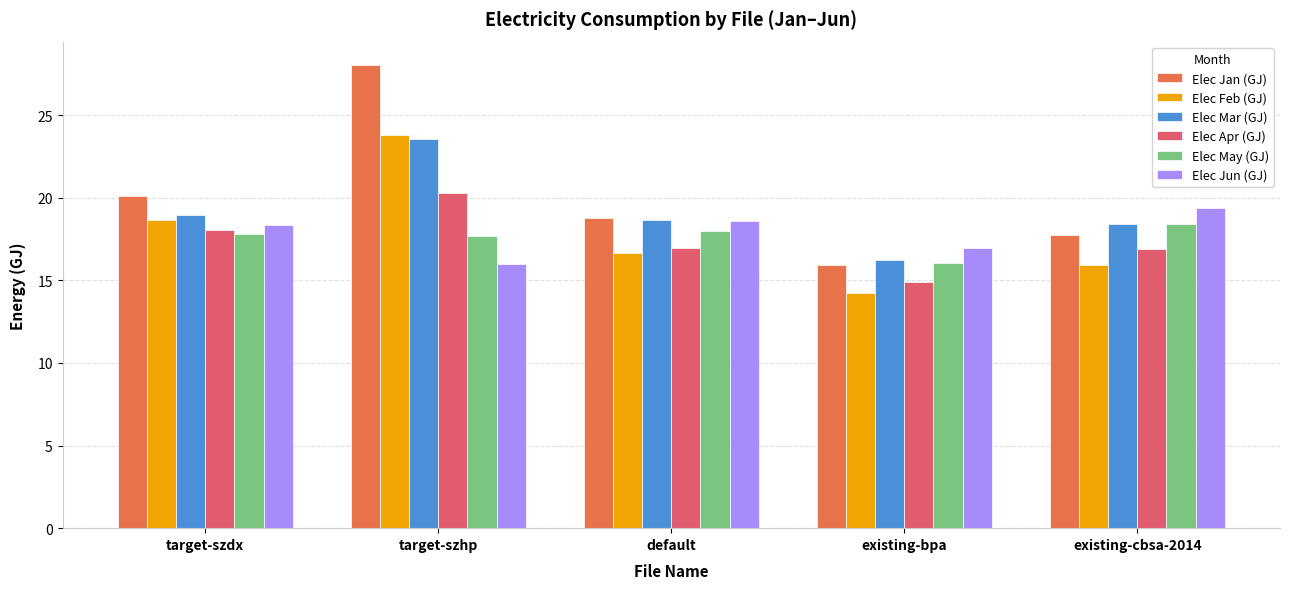

What is the difference between the maximum and minimum values in the Elec Mar (GJ) series?

7.3